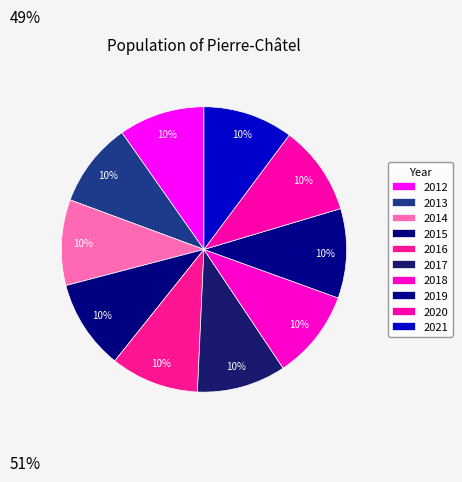

Count the number of slices in the pie.

10